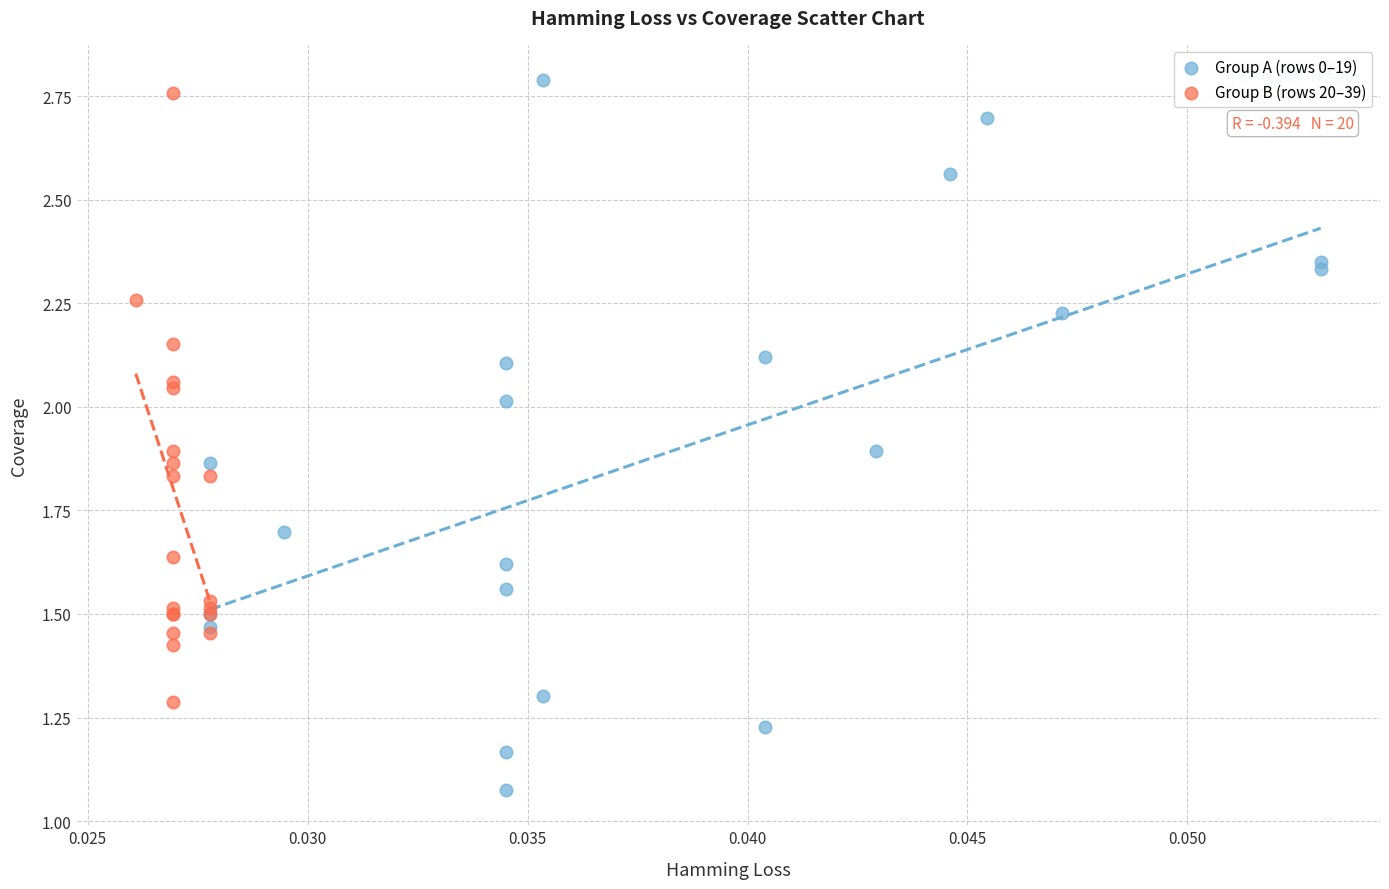

Which series reaches the minimum Y coordinate?

Group A (rows 0–19)